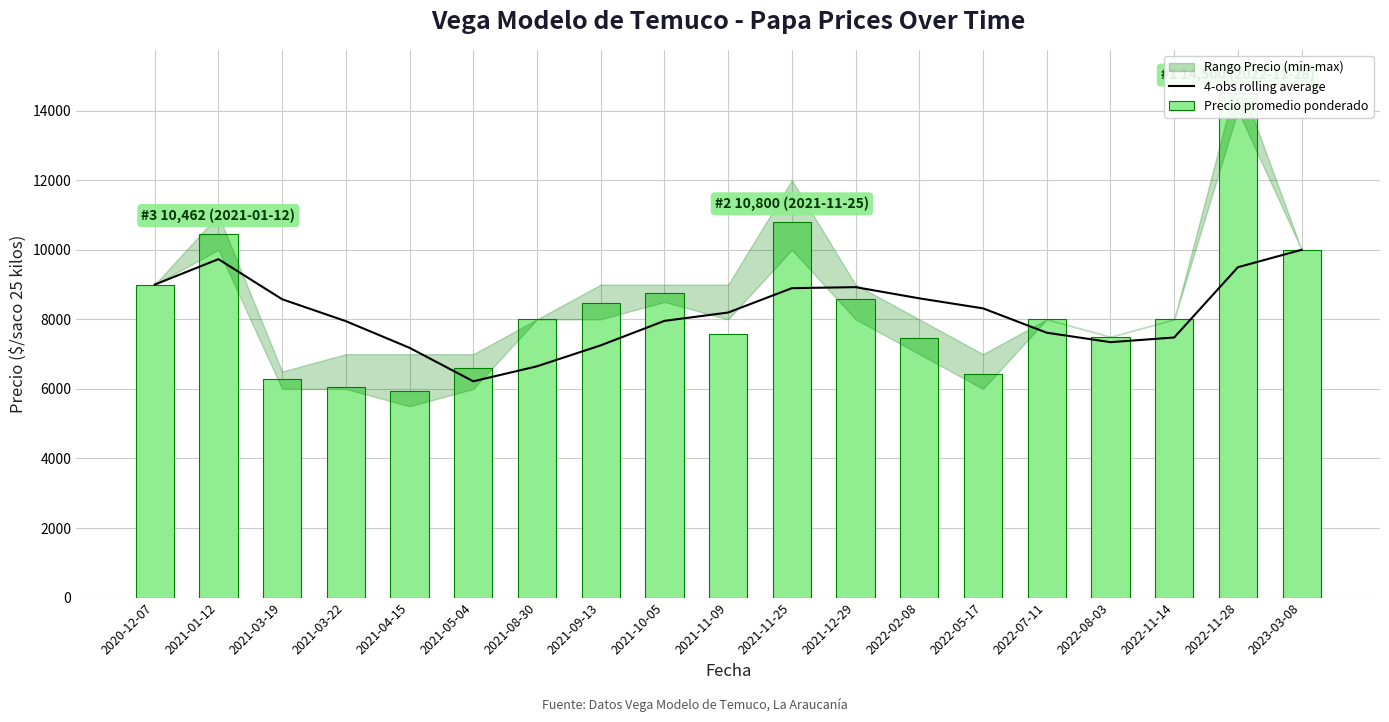

Which has a higher value, 2021-09-13 or 2021-08-30?

2021-09-13